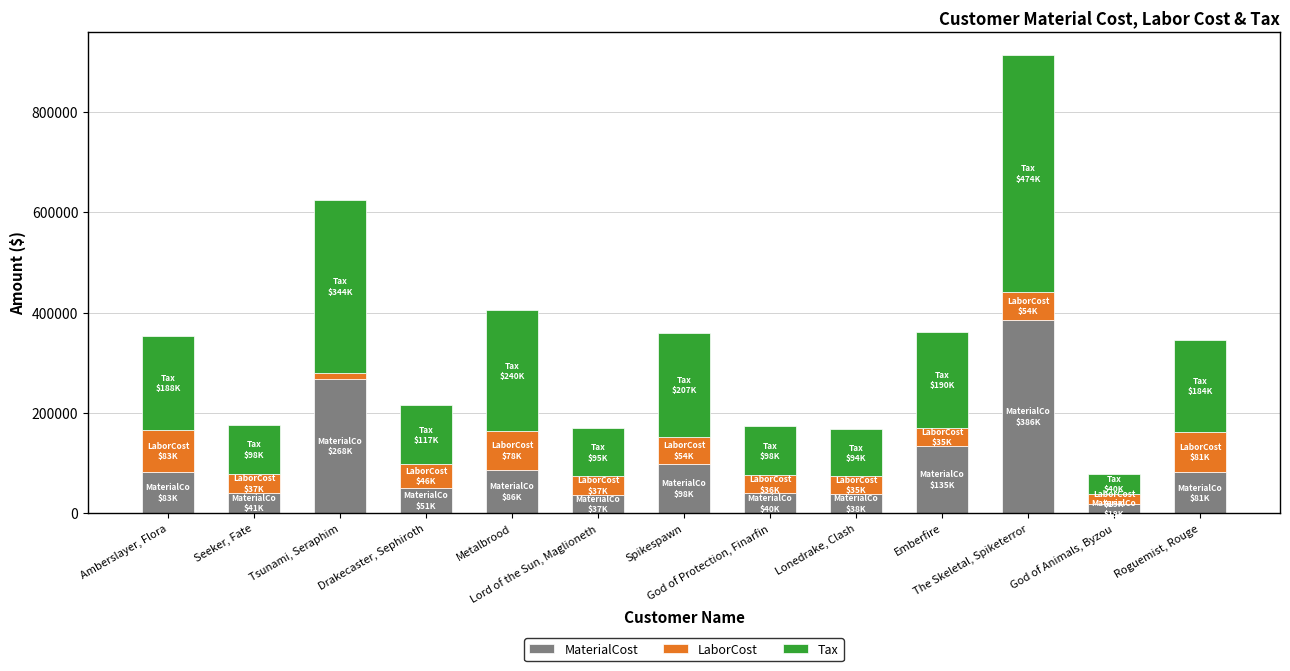

What is the maximum value for MaterialCost?

385920.0